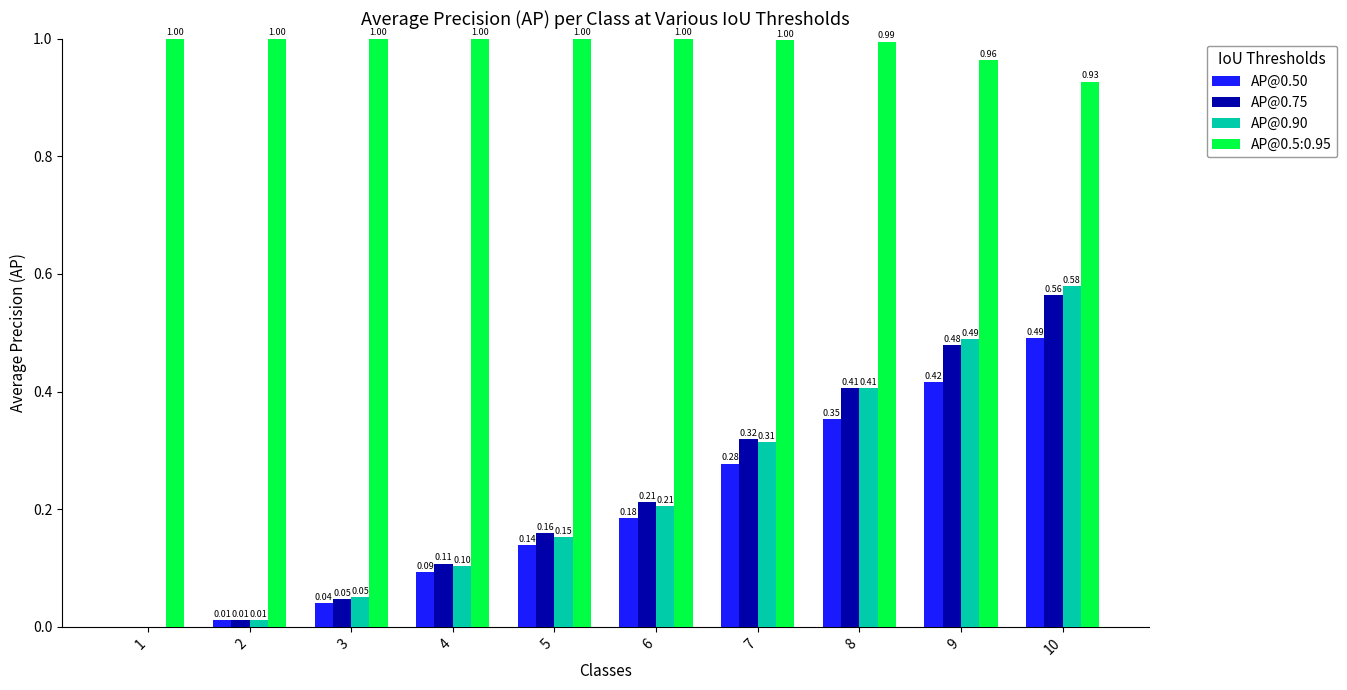

What is the total value across all series at 10?

2.6